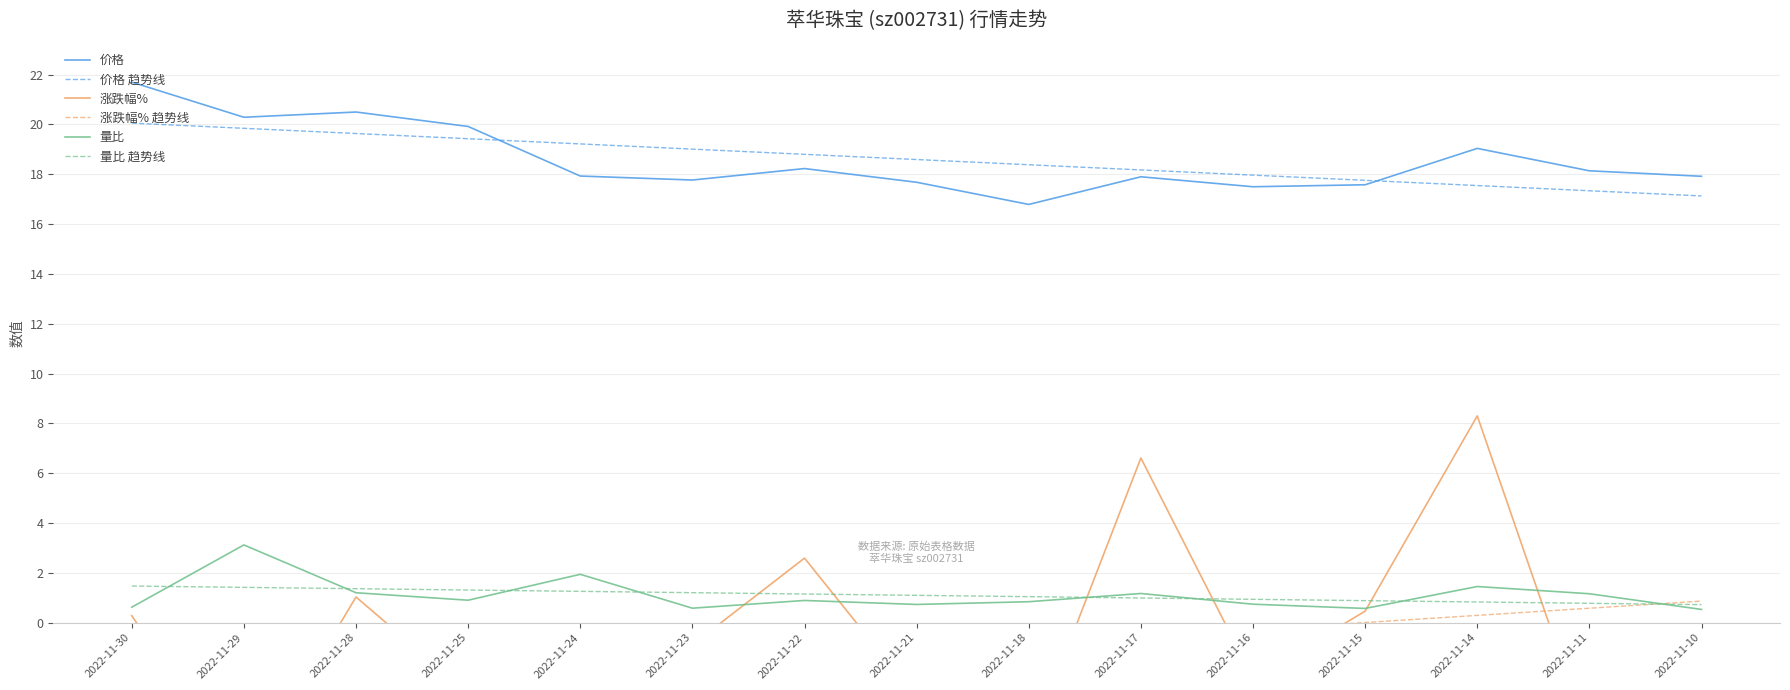

What is the average value of the 价格 趋势线 series?

18.6